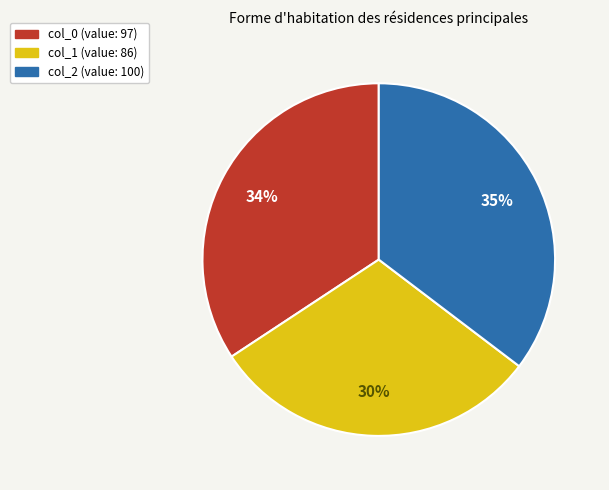

Which category has the biggest portion of the pie?

col_2